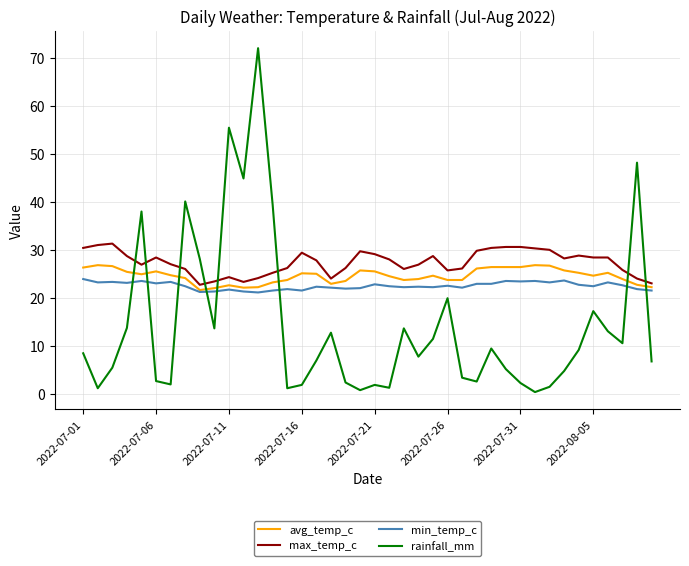

Which series has the largest range (max minus min)?

rainfall_mm